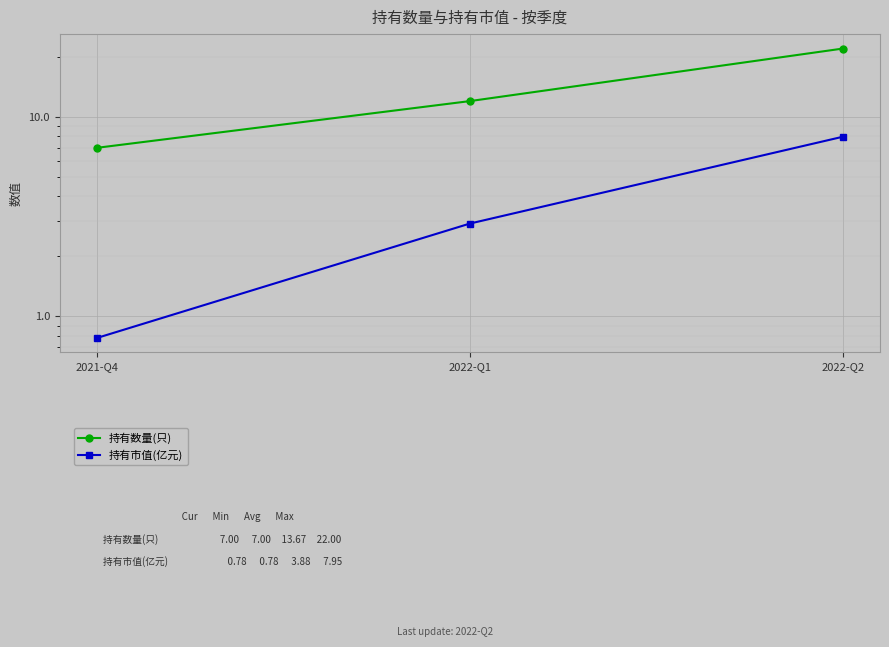

Is this an area chart (filled region under the line)?

No